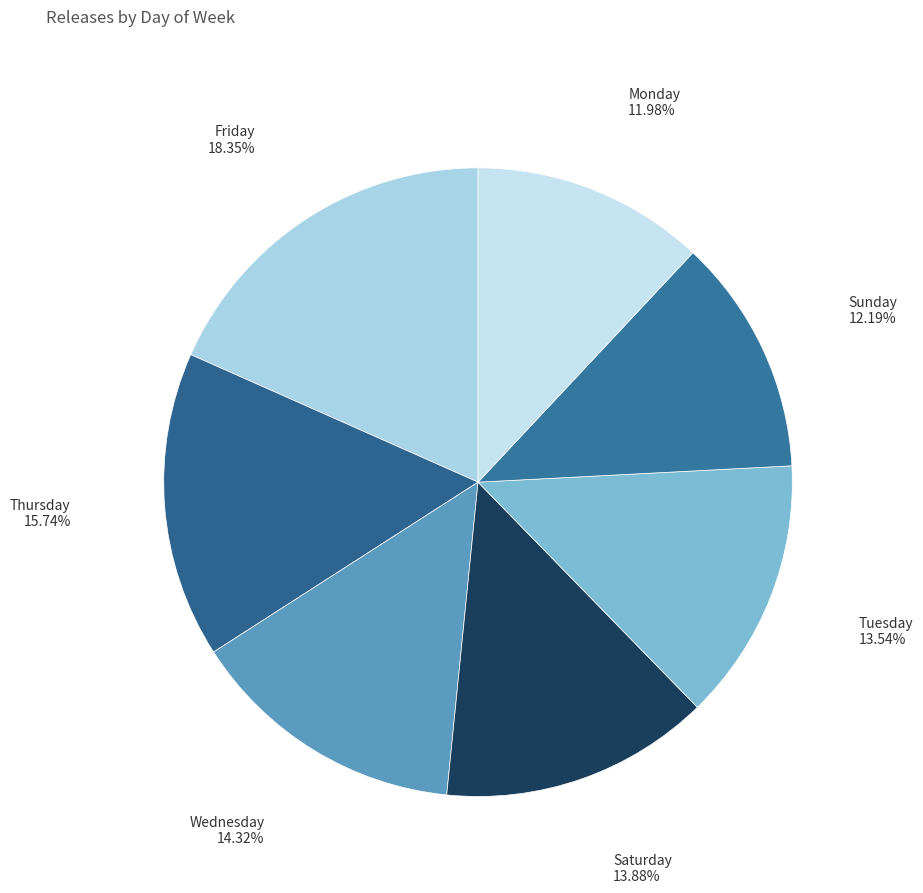

What percentage is NOT represented by Thursday?

84.3%